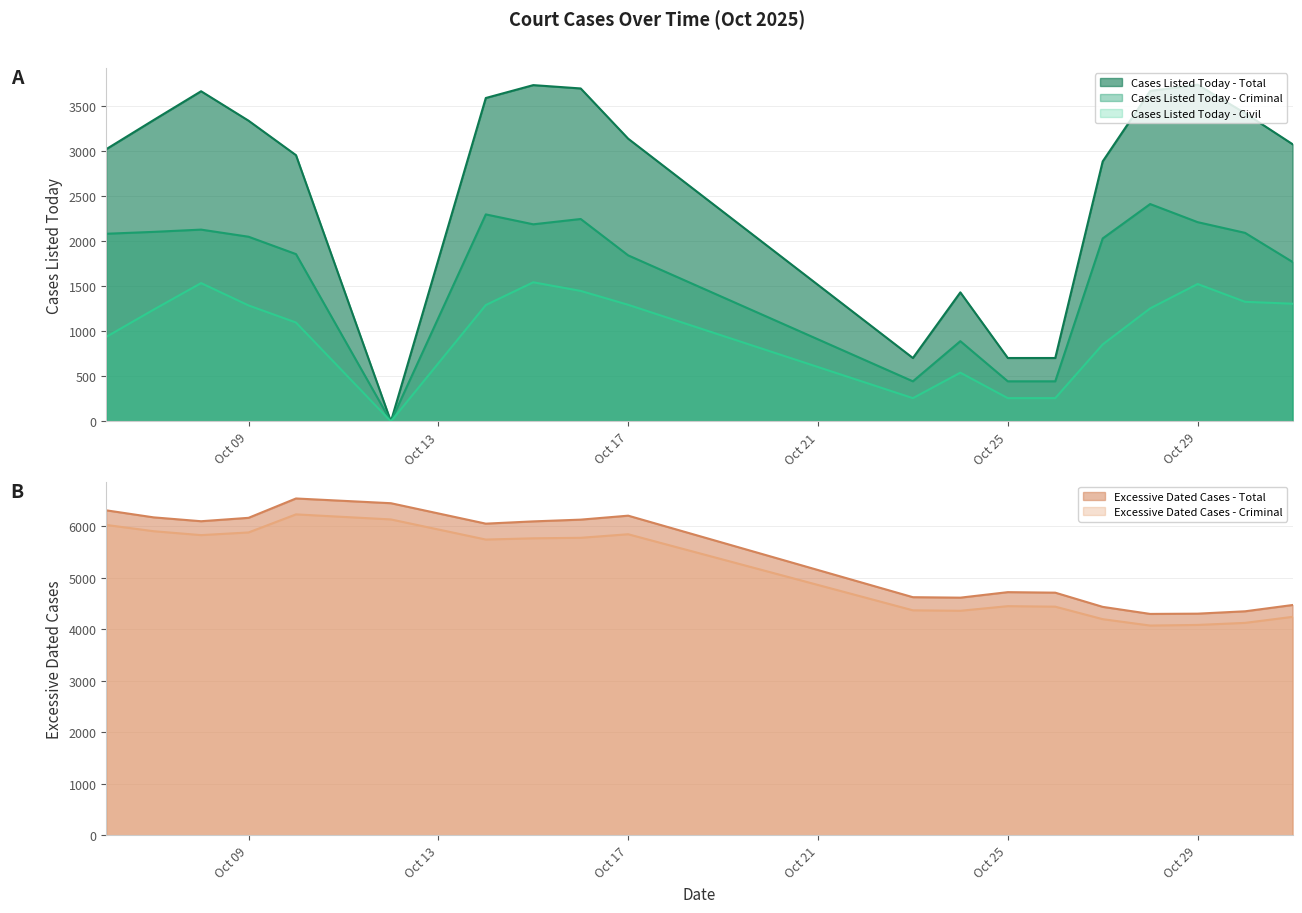

True or false: Excessive Dated Cases - Total and Excessive Dated Cases - Criminal intersect in this chart.

False